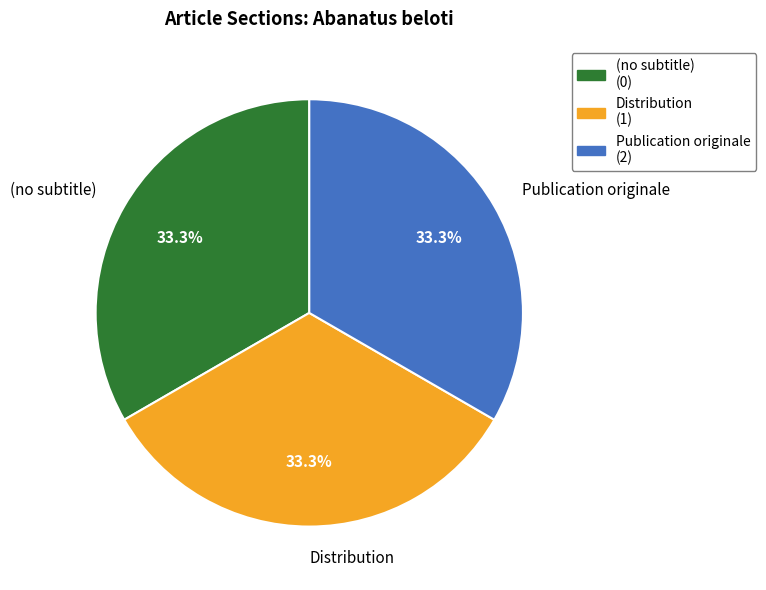

Count the number of slices in the pie.

3